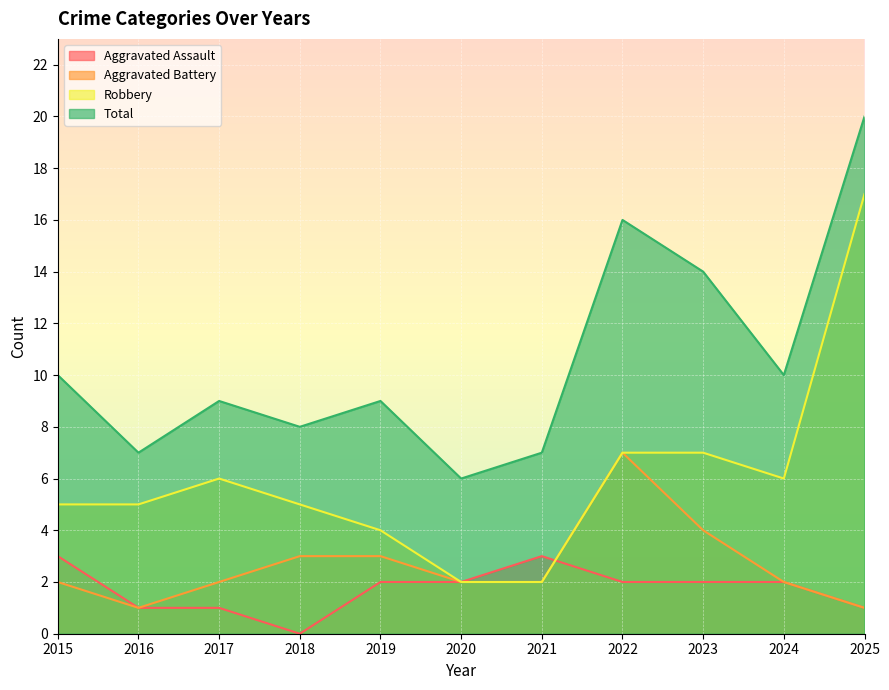

At which label does Total first exceed 9?

2015